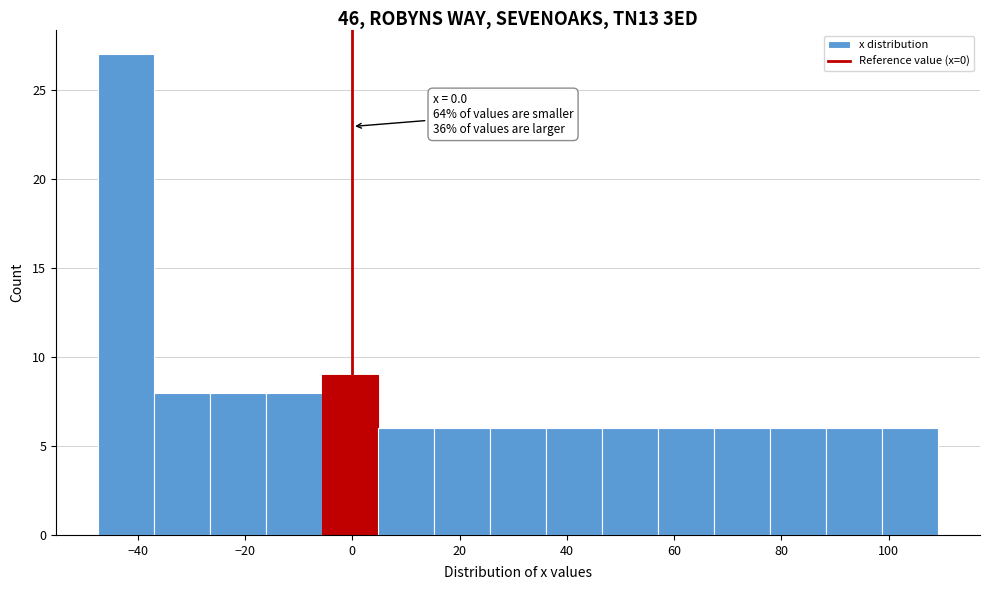

Over which range of the x-axis is the bar tallest?

-48 to -36